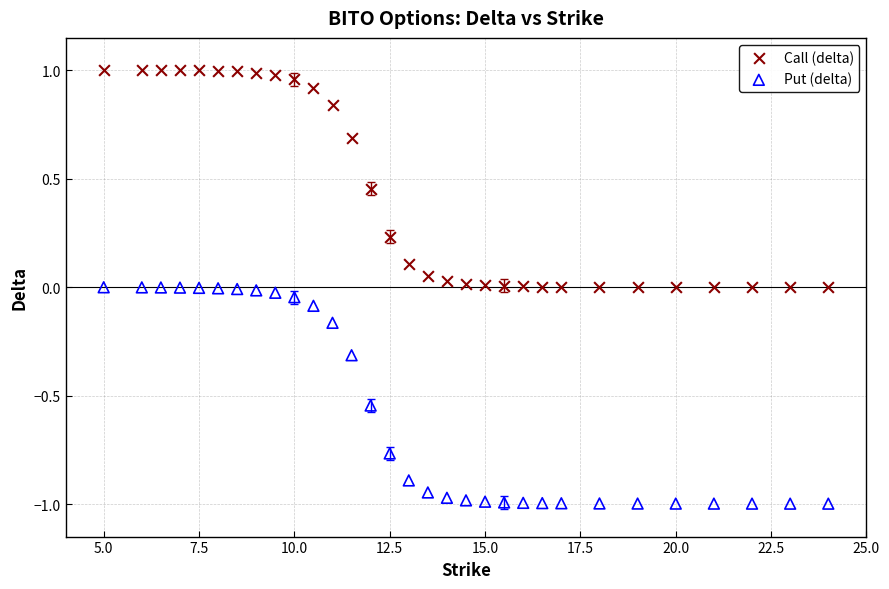

Which series reaches the maximum Y coordinate?

Call (delta)